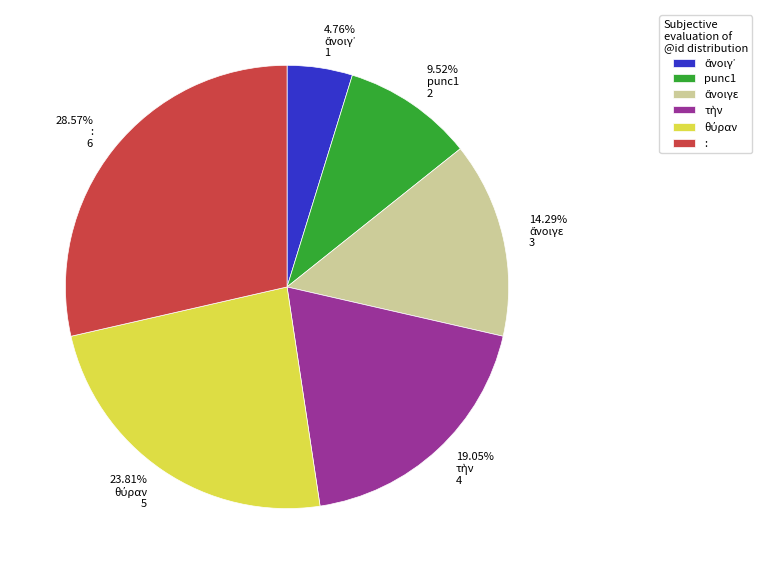

Is there any slice that represents more than half of the pie?

No